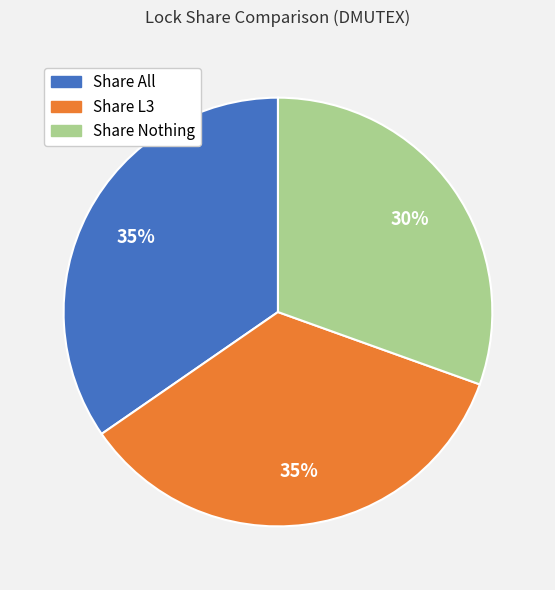

To the nearest percent, what is the combined percentage of Share Nothing and Share L3?

65%